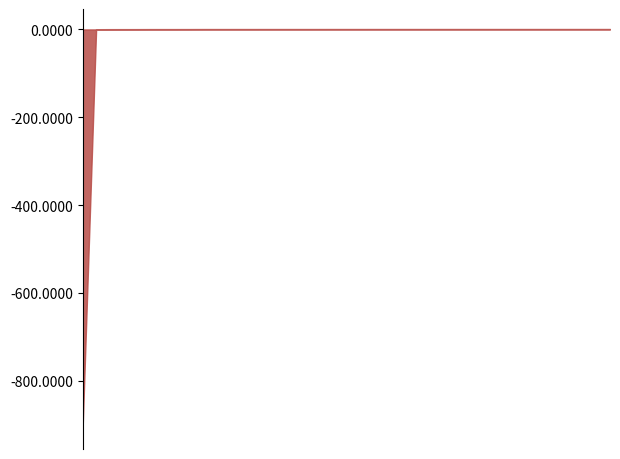

What is the minimum value shown in the chart?

-910.0